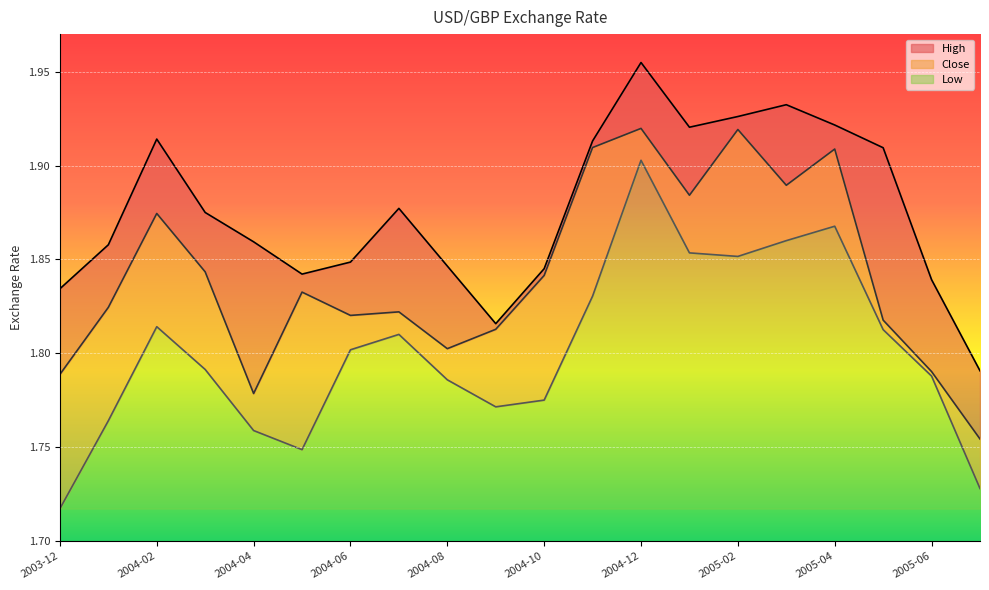

Does the chart display data point markers on the line(s)?

No